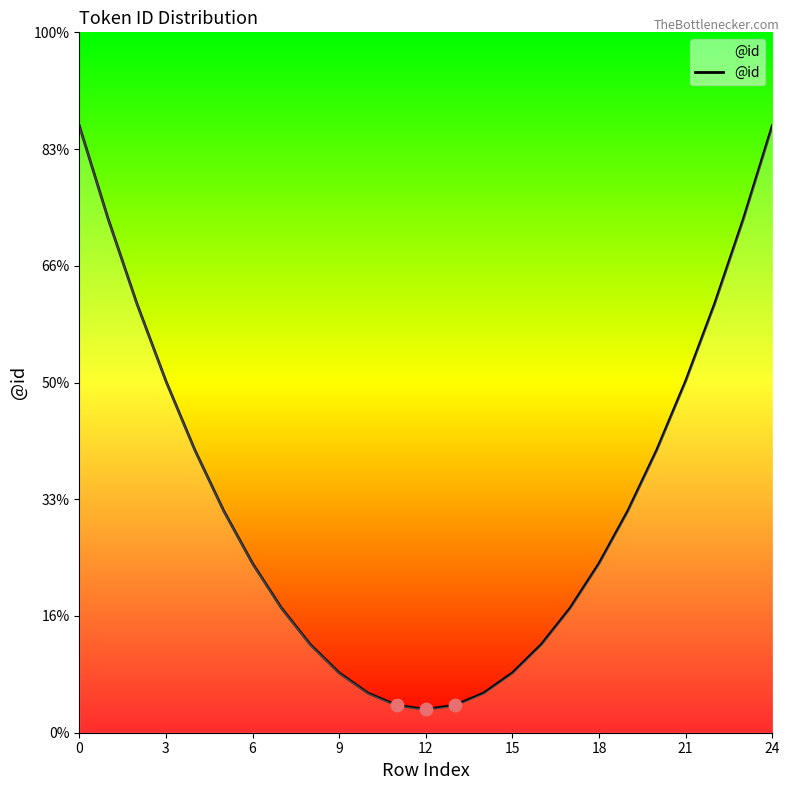

Between 3 and 24, which is larger?

24